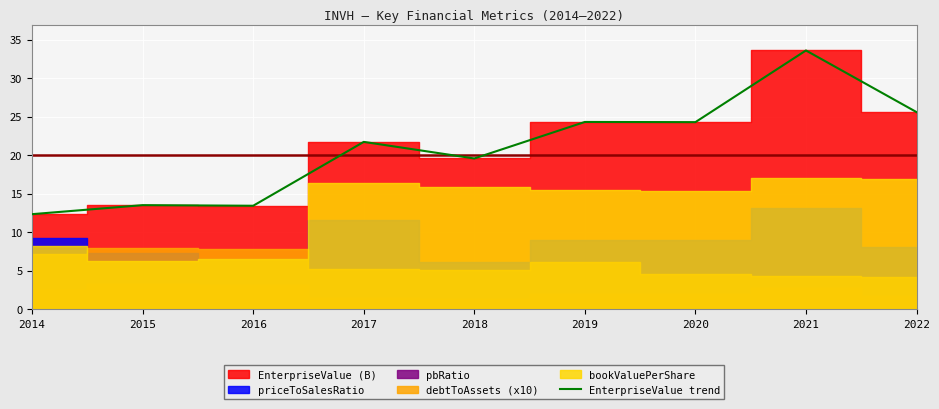

How many data points does each series have?

9